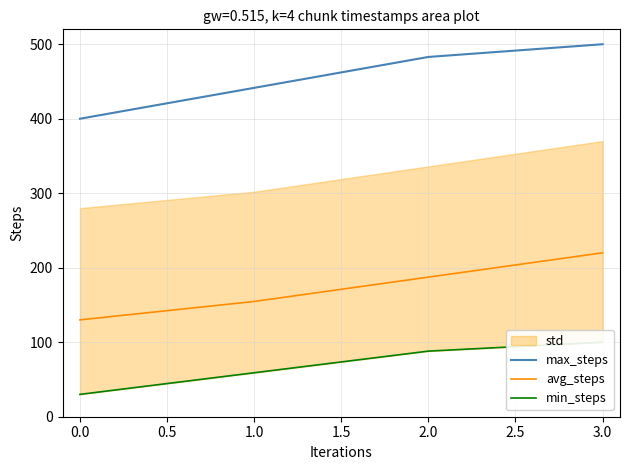

The value of avg_steps at 1.0 is 154.7. True or false?

True